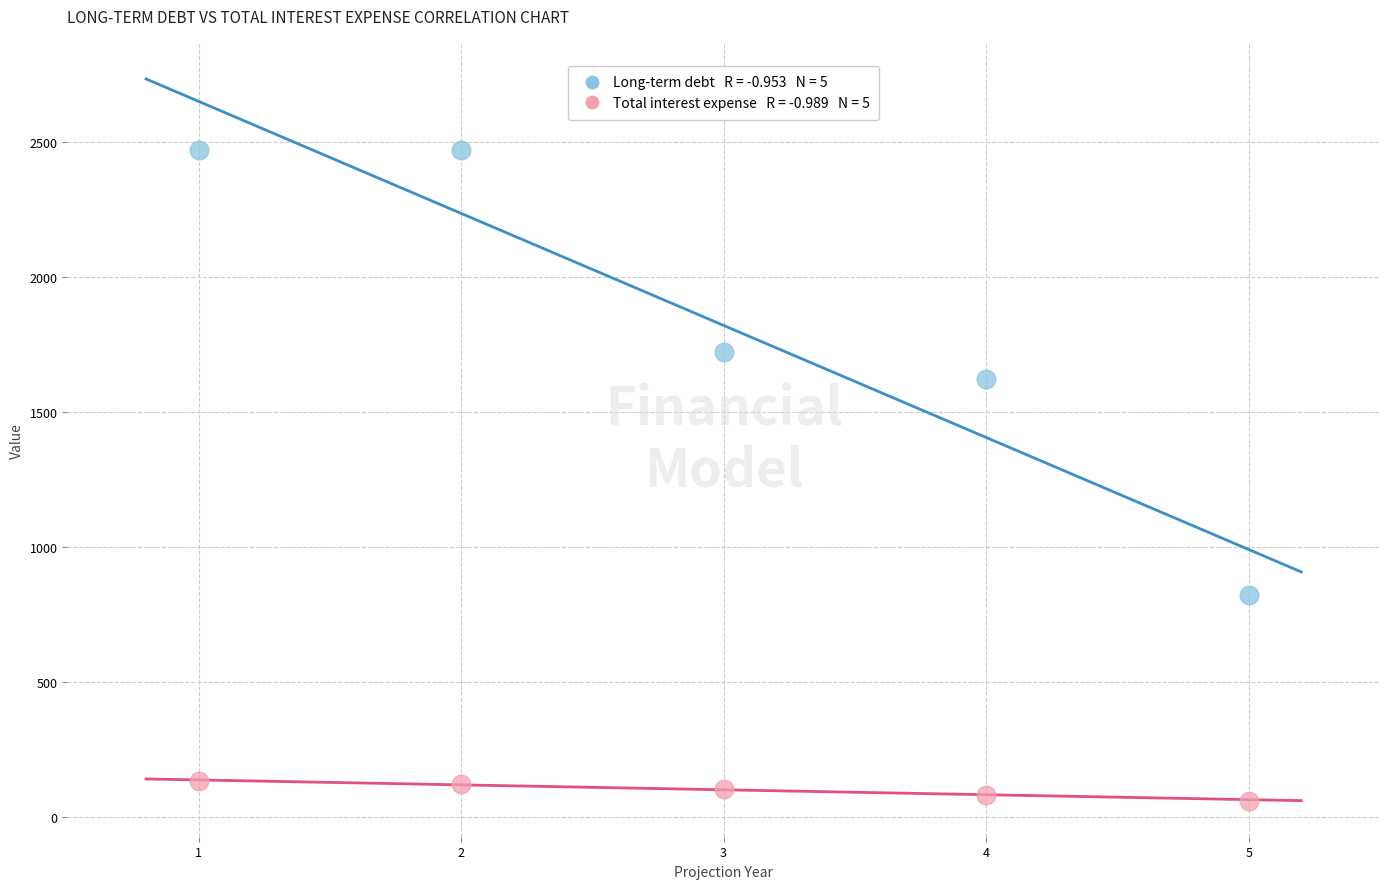

Across all series, what Y value is closest to 1266?

1621.0